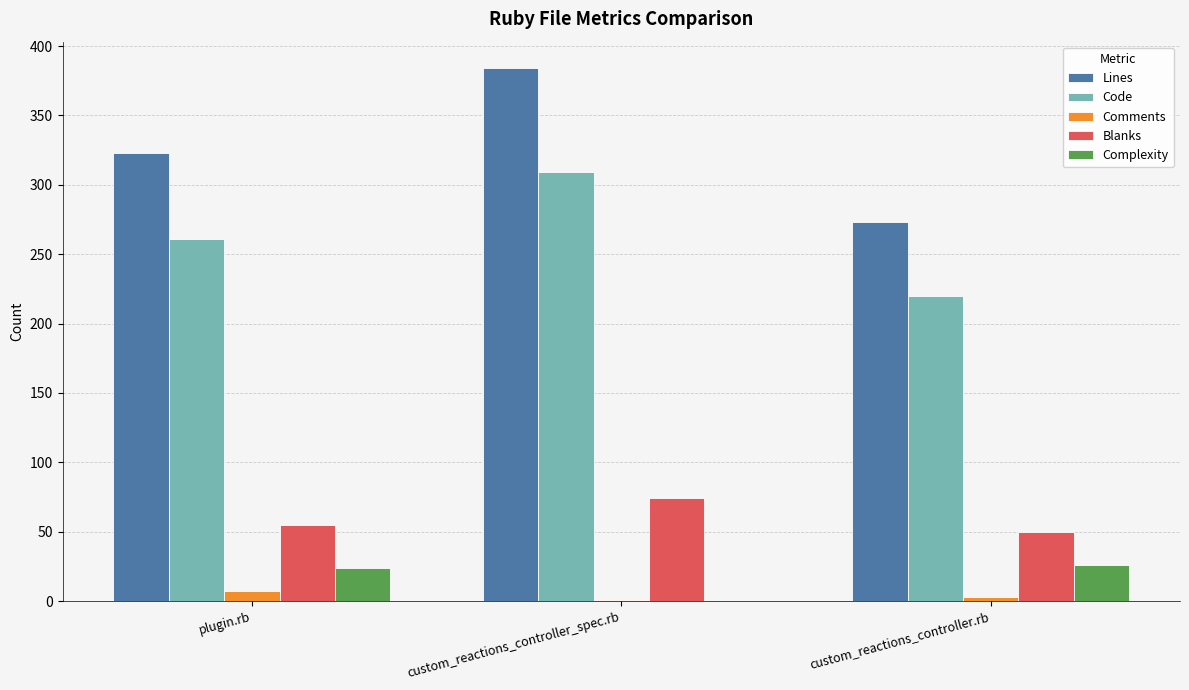

Is it true that Complexity equals 26 at custom_reactions_controller.rb?

True